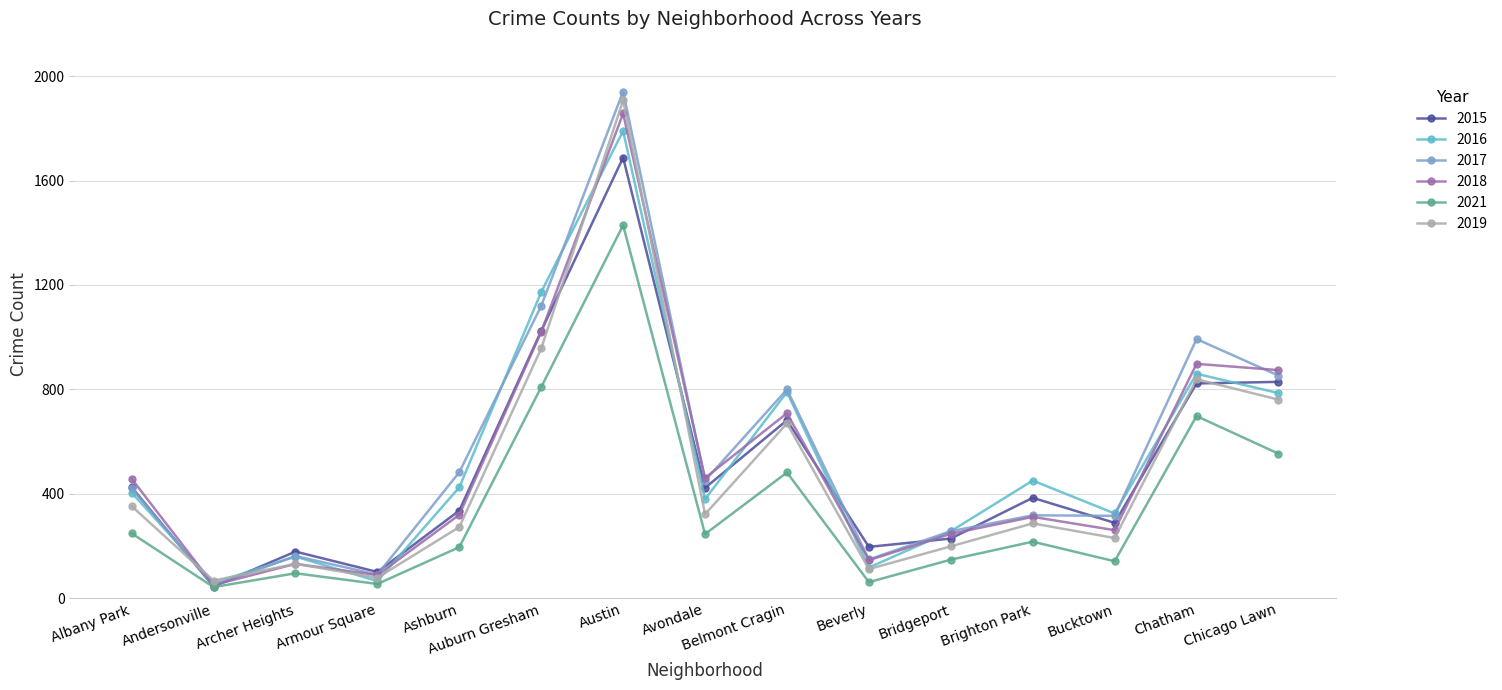

Which series changed the most between Austin and Belmont Cragin?

2019